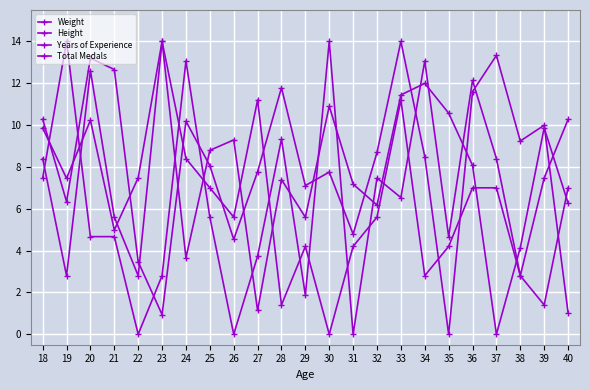

Reading right to left, extract all data points from this chart.

Weight: 1.0	10.0	9.2	13.3	11.6	0.0	8.5	14.0	8.7	4.8	7.8	7.1	11.8	7.8	4.5	8.1	10.2	0.9	3.5	12.7	13.2	6.3	10.3
Height: 6.3	9.9	4.1	0.0	8.1	10.6	12.0	11.4	6.2	7.2	10.9	5.6	7.4	1.1	9.3	8.8	3.7	14.0	7.5	5.0	10.2	7.5	9.9
Years of Experience: 10.3	7.5	2.8	8.4	12.1	4.7	13.1	6.5	7.5	0.0	14.0	1.9	9.3	3.7	0.0	5.6	13.1	2.8	0.0	4.7	4.7	14.0	7.5
Total Medals: 7.0	1.4	2.8	7.0	7.0	4.2	2.8	11.2	5.6	4.2	0.0	4.2	1.4	11.2	5.6	7.0	8.4	14.0	2.8	5.6	12.6	2.8	8.4